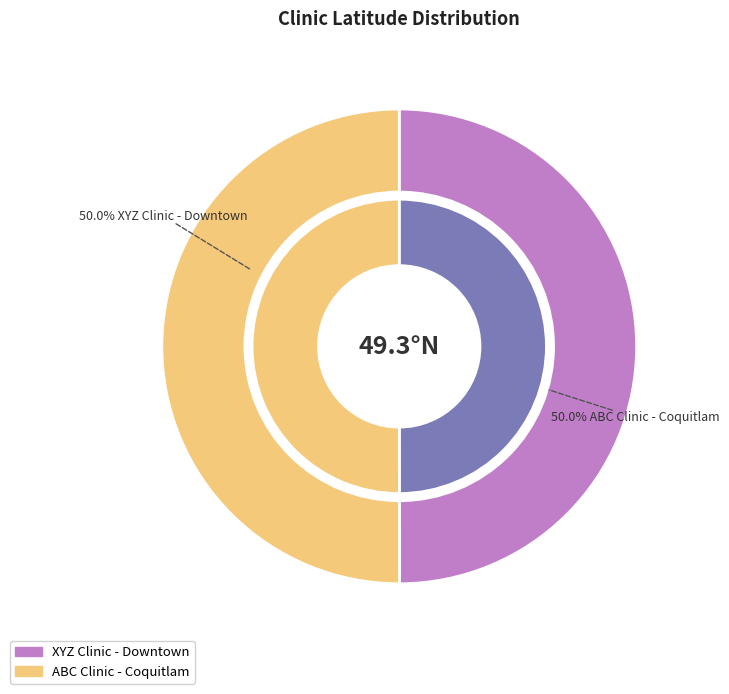

Which category accounts for the majority?

ABC Clinic - Coquitlam